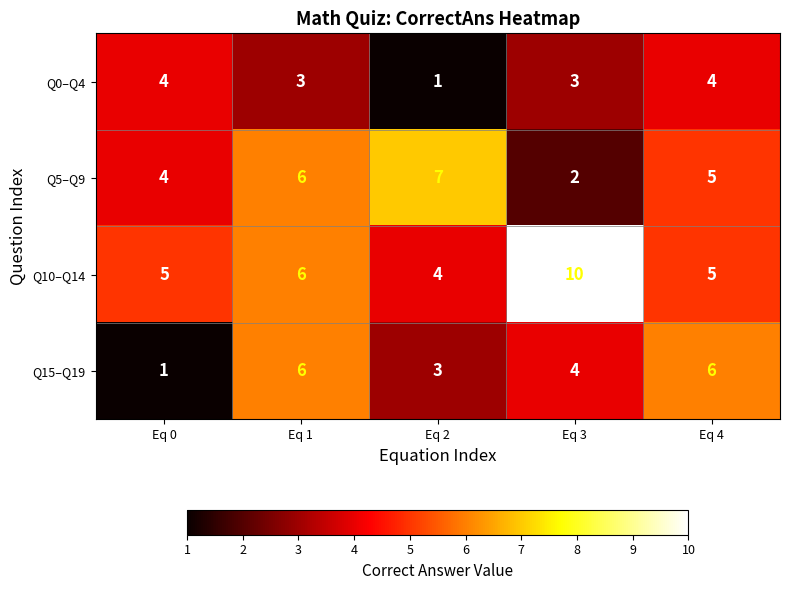

Count the Q10–Q14 values in the range 5 to 6.

3